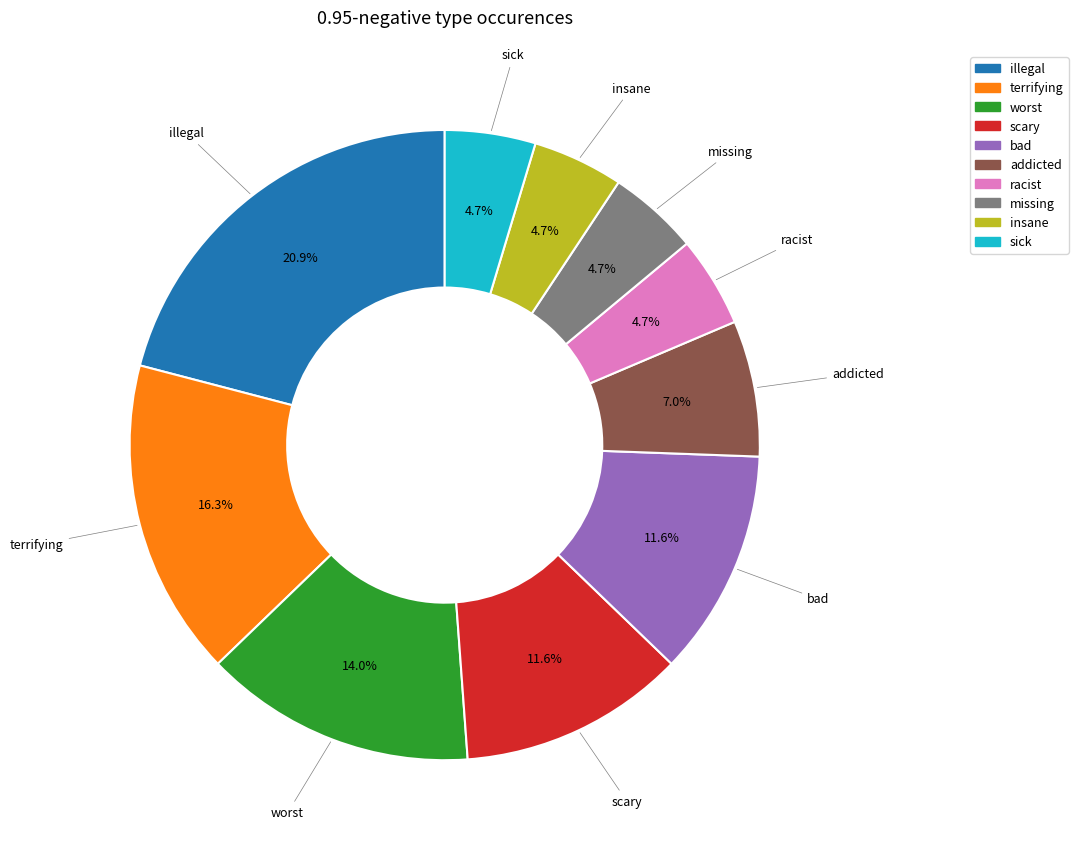

Is there a majority slice in this chart?

No